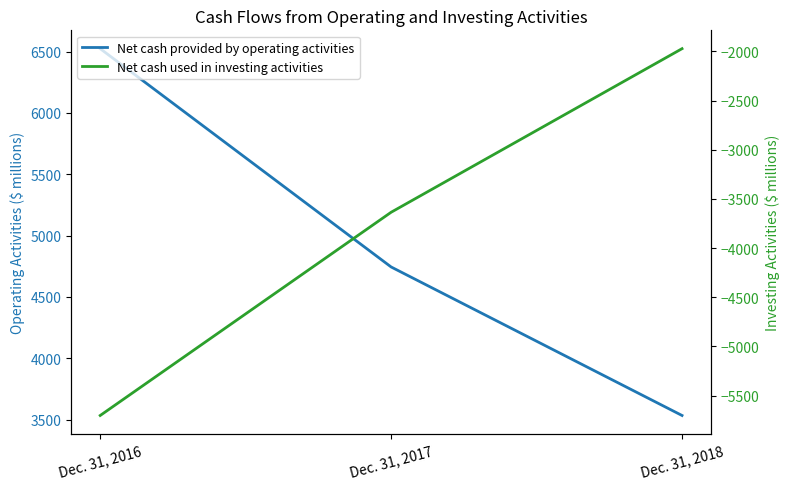

Is this an area chart (filled region under the line)?

No